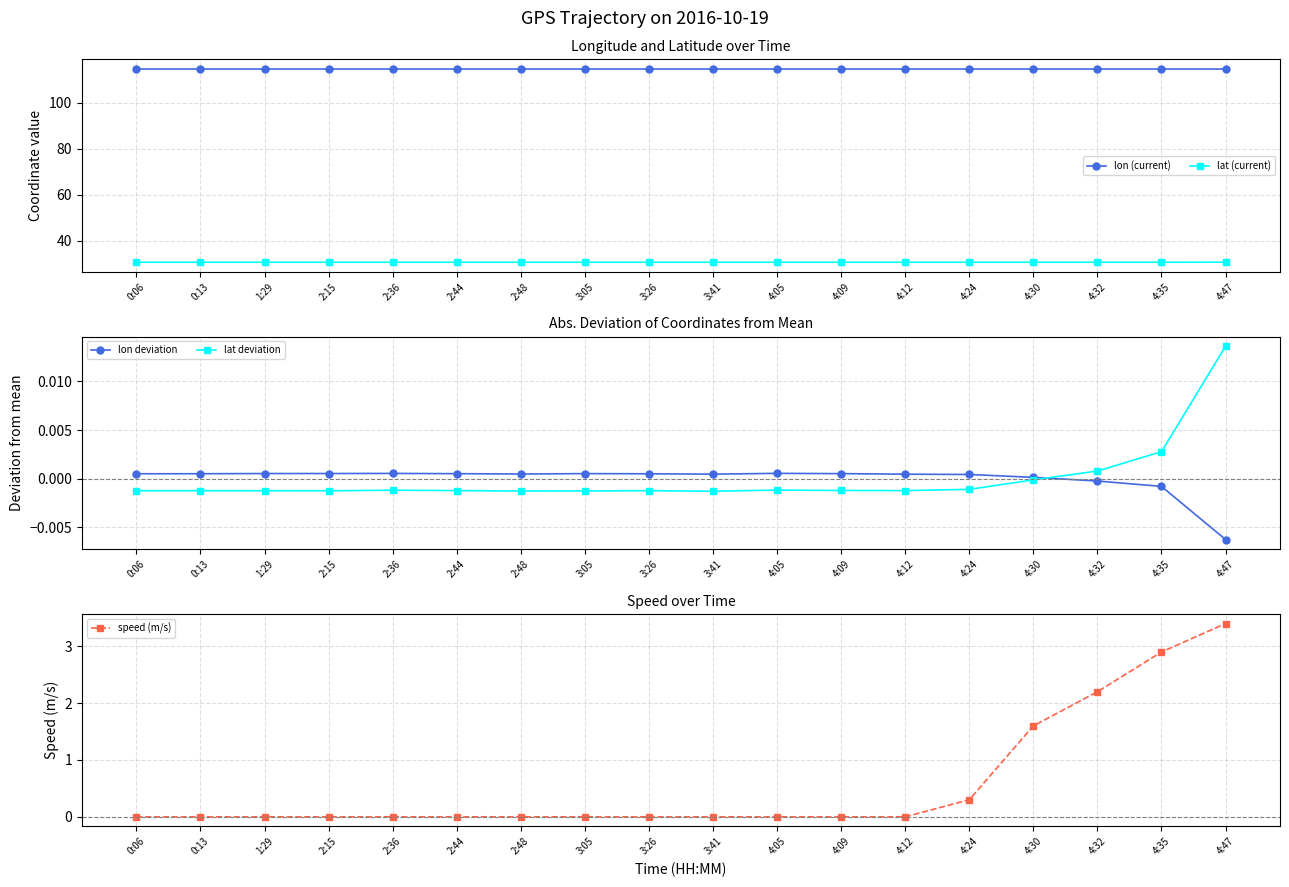

What are all the series names shown in the legend?

lon (current), lat (current), lon deviation, lat deviation, speed (m/s)